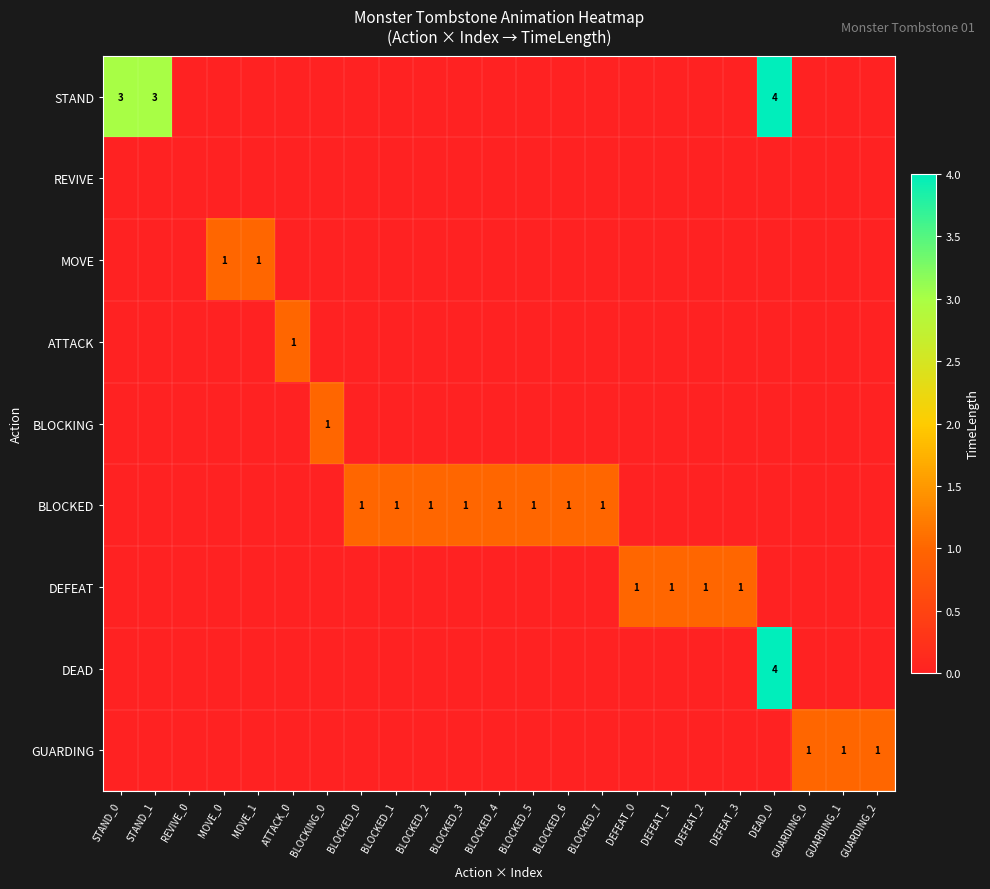

Which category has the highest value across all series?

DEAD_0